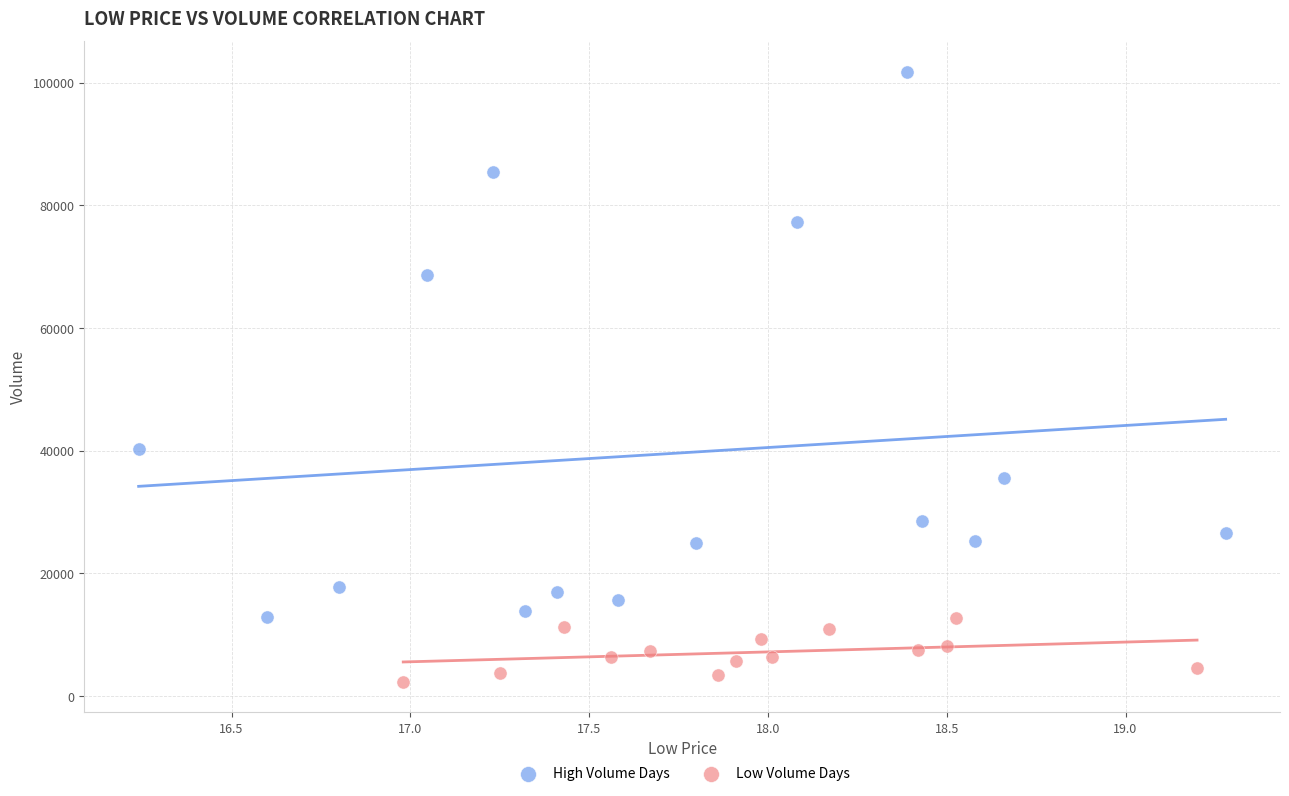

Which series has the widest spread of Y values?

High Volume Days